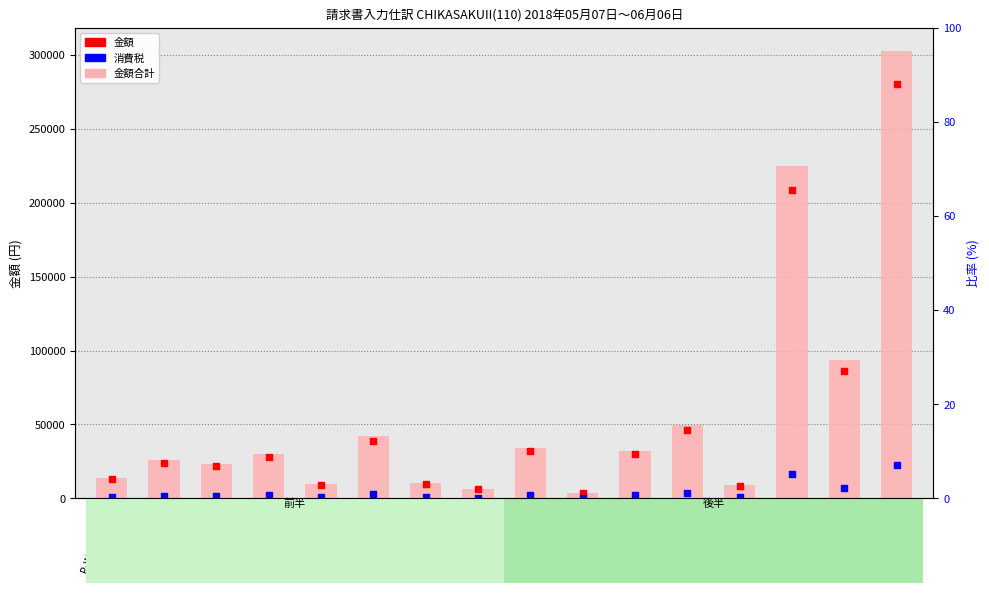

At which category is the sum across all series the highest?

早朝清掃等